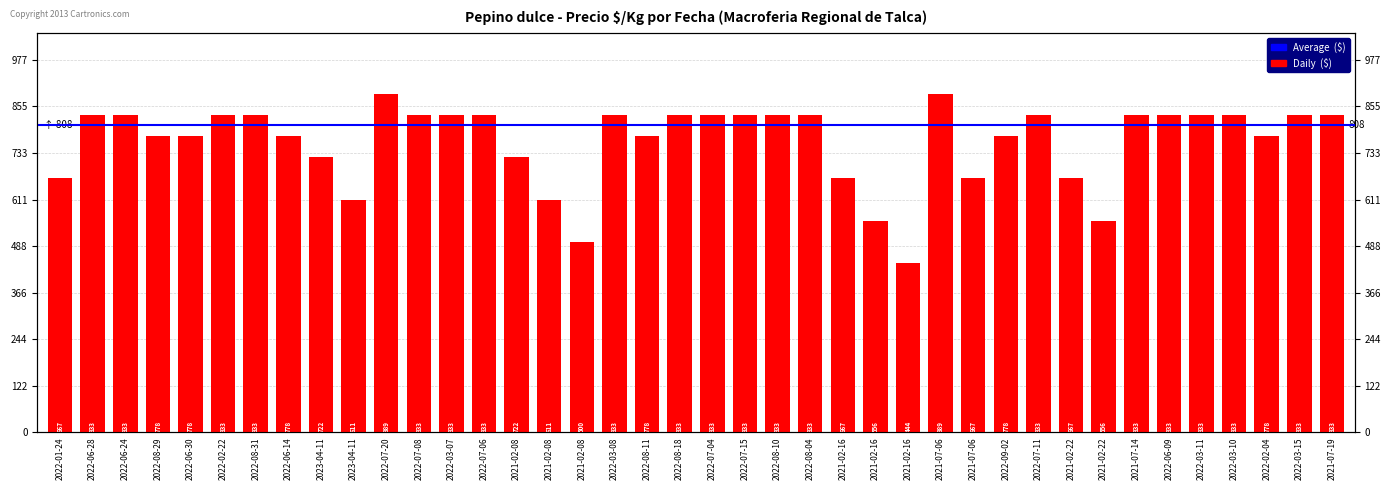

What is the label of the 1st bar from the left?

2022-01-24